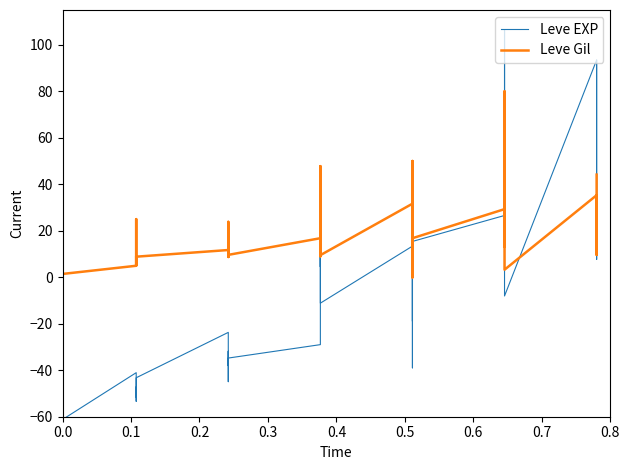

True or false: Leve EXP has a value of -11.0 at 12.

False